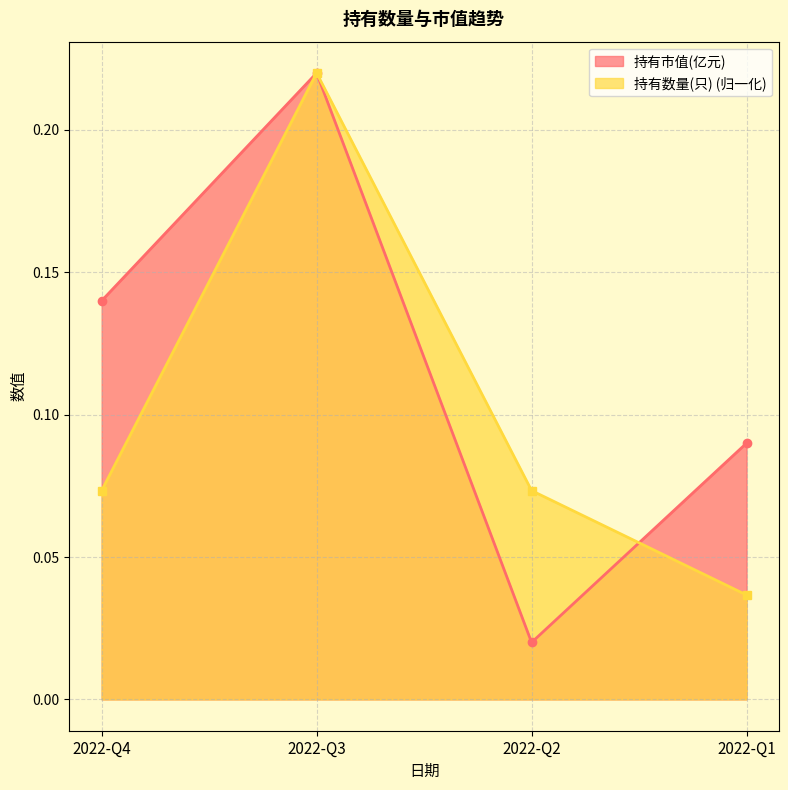

At which category is the sum across all series the highest?

2022-Q3